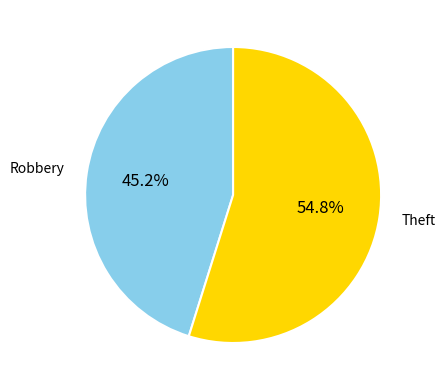

Does any single category account for the majority?

Yes